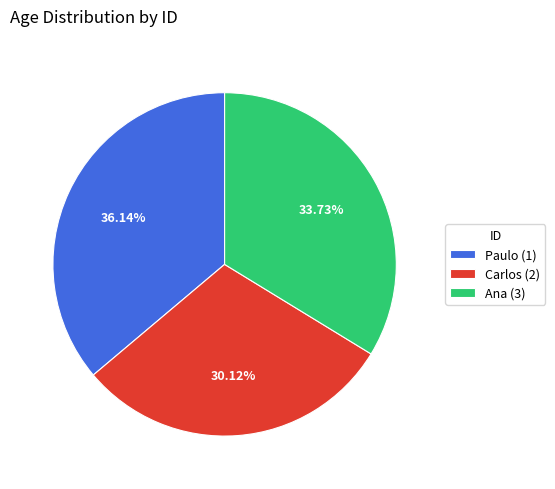

Is the sum of Ana (3) and Carlos (2) greater than half?

Yes